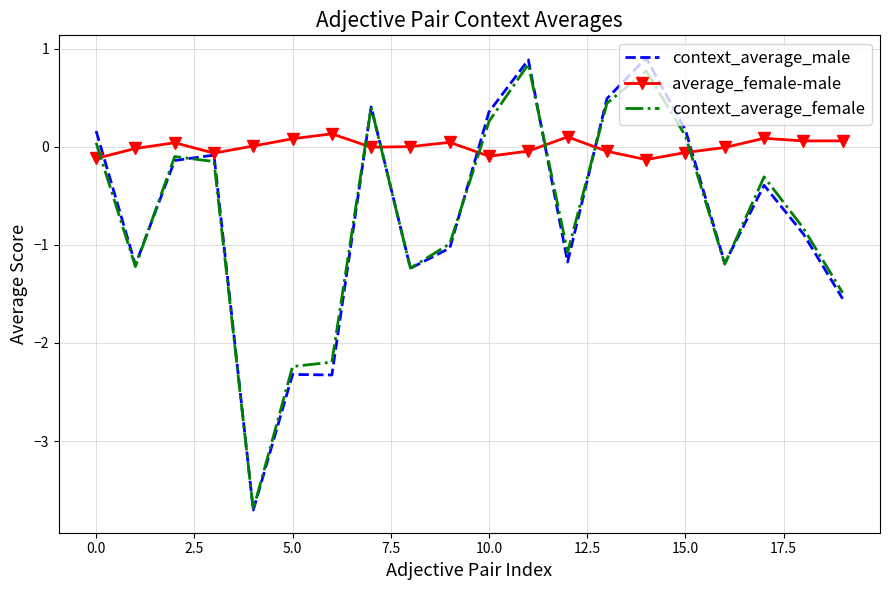

How many categories are shown in the chart?

20